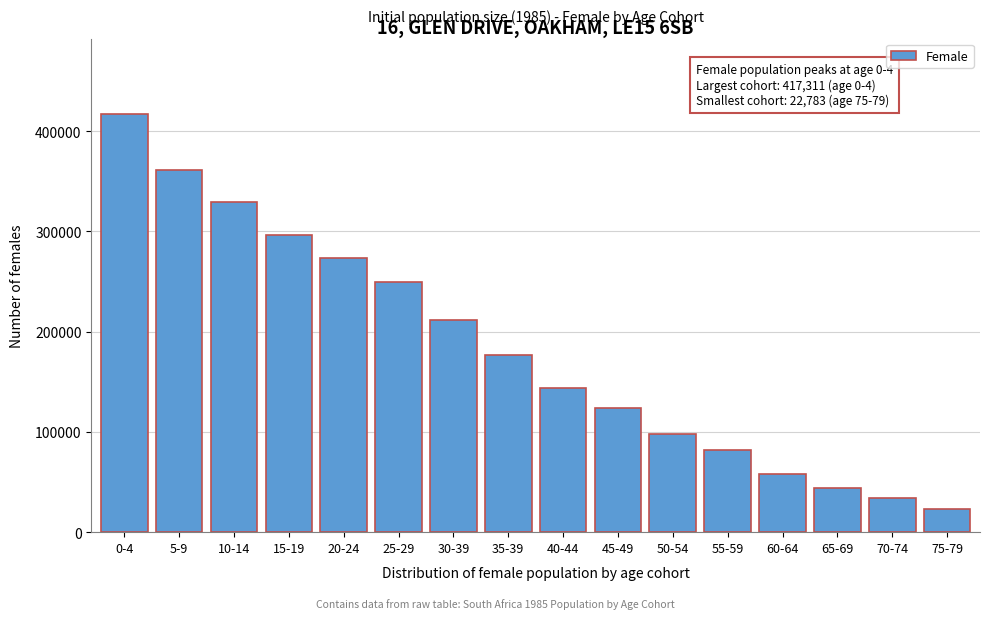

Reading right to left, list all the values displayed in this chart.

22783	33878	44482	57671	82330	98355	123441	143351	176470	211839	249396	273204	296947	329333	361594	417311